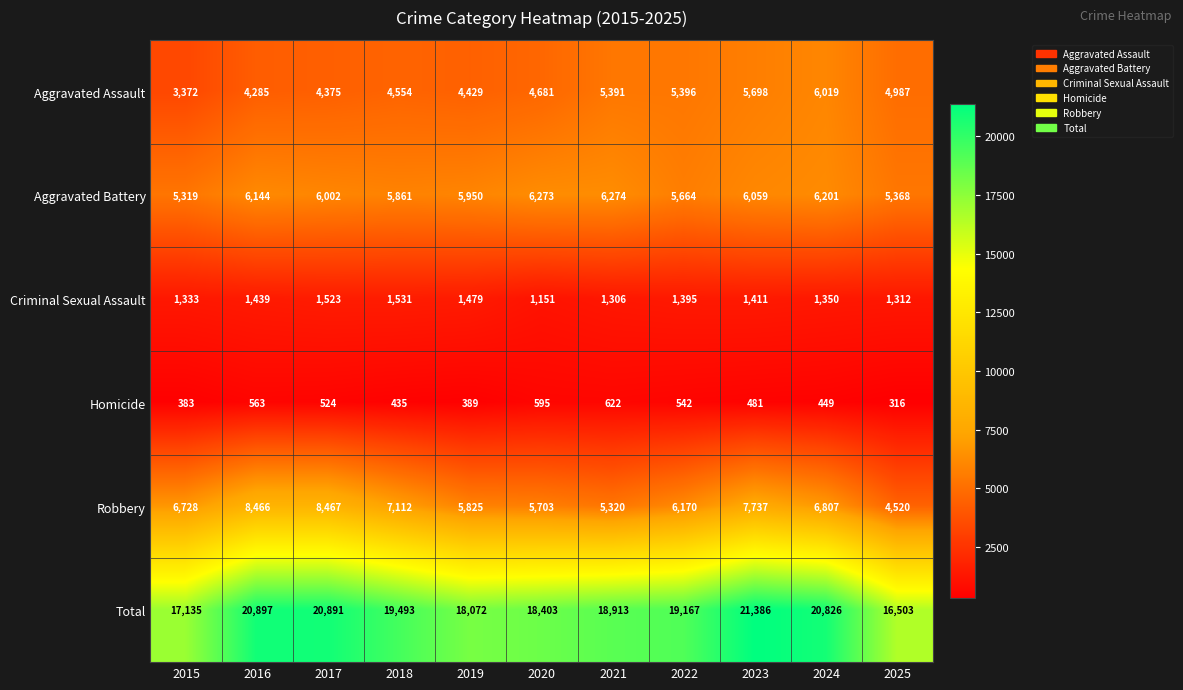

Which series has the largest total across all categories?

Total